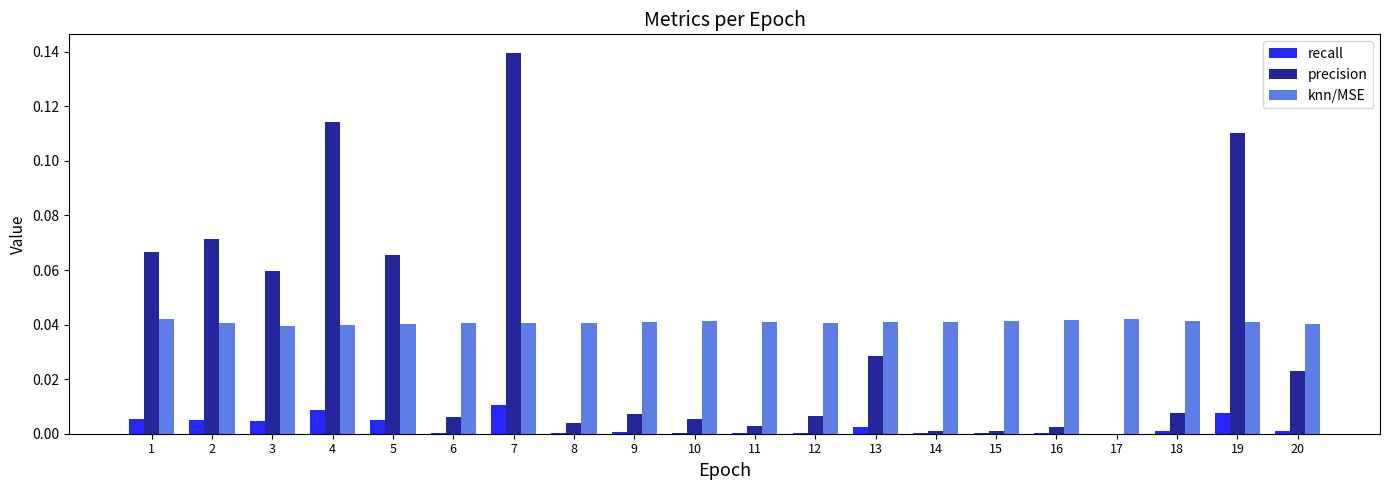

The knn/MSE series shows 0.0 at 8. True or false?

True